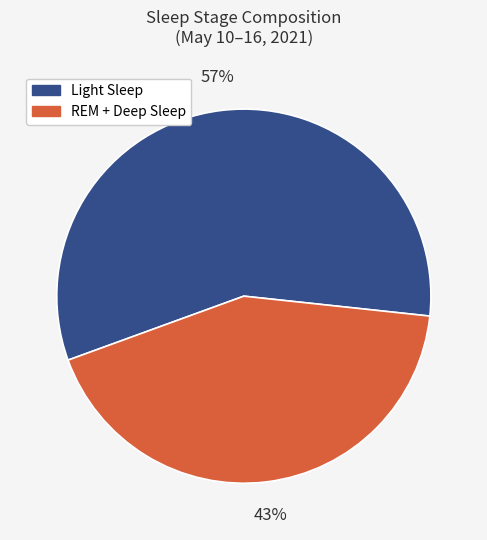

What is the largest slice in the pie chart?

Light Sleep